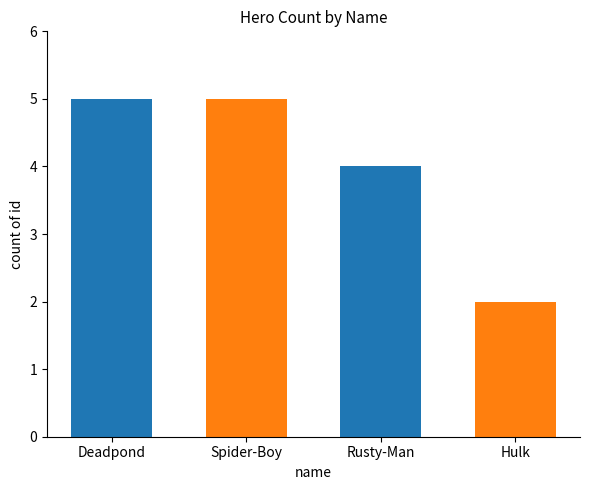

How many bars are there in total?

4